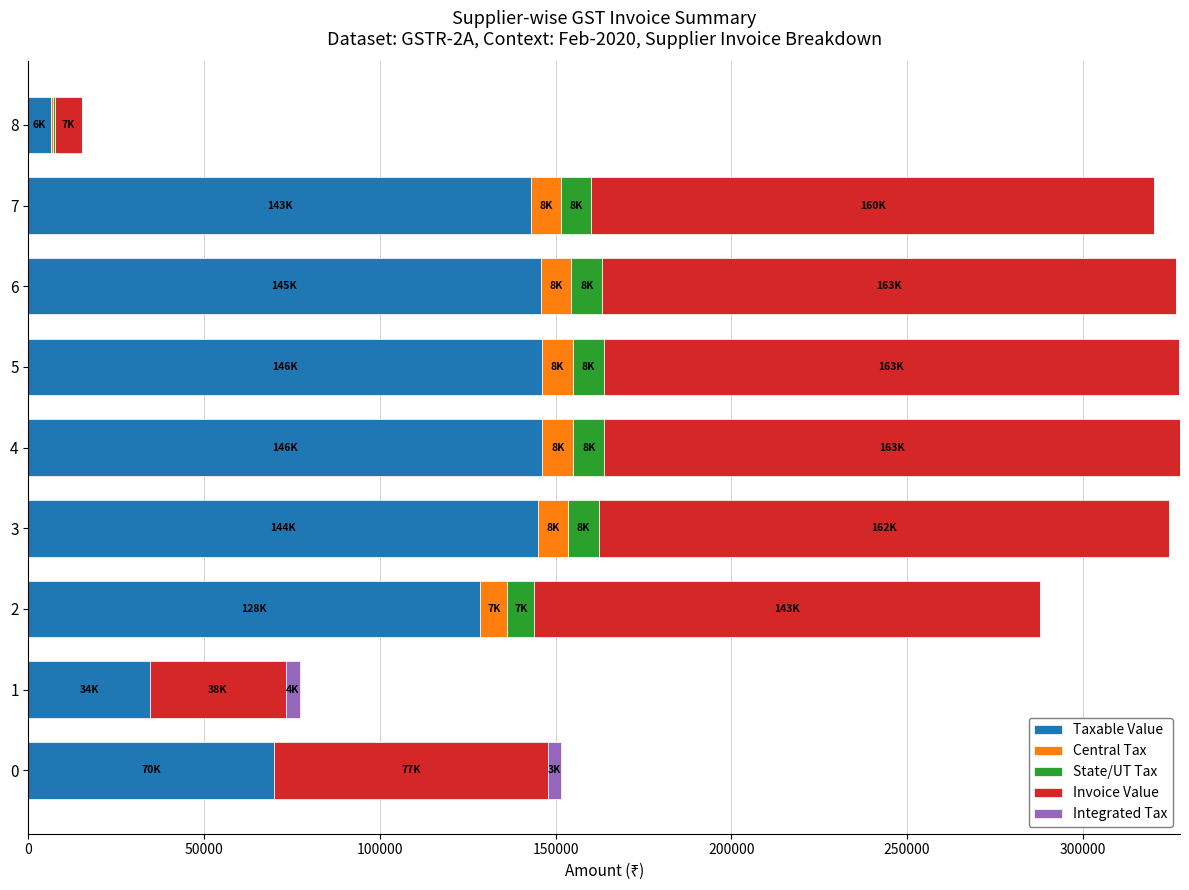

The value of Taxable Value at 2 is 128532.0. True or false?

True